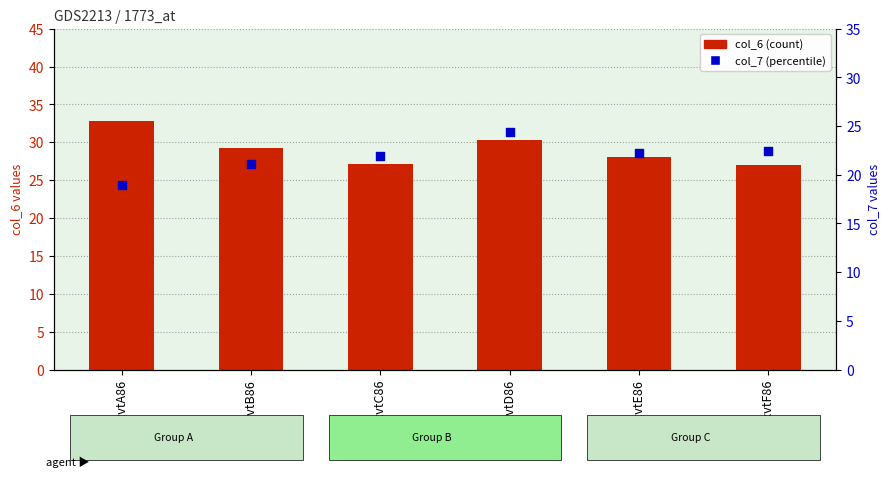

What is the total value across all series at 2xvtC86?

49.0